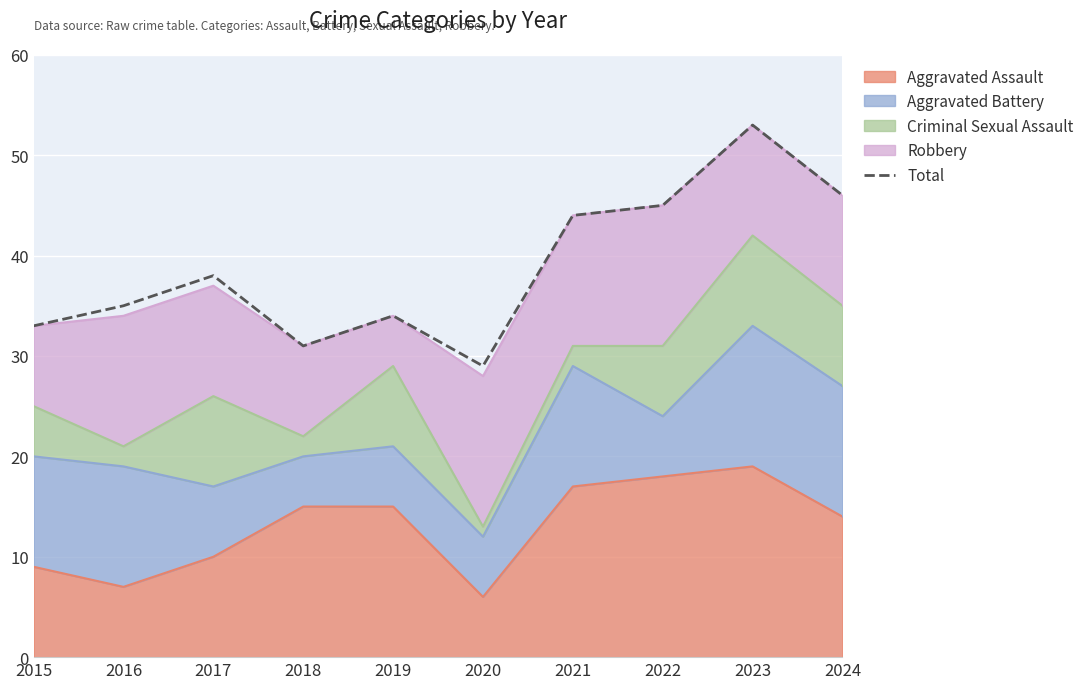

At which category does the data reach its first local valley?

2018